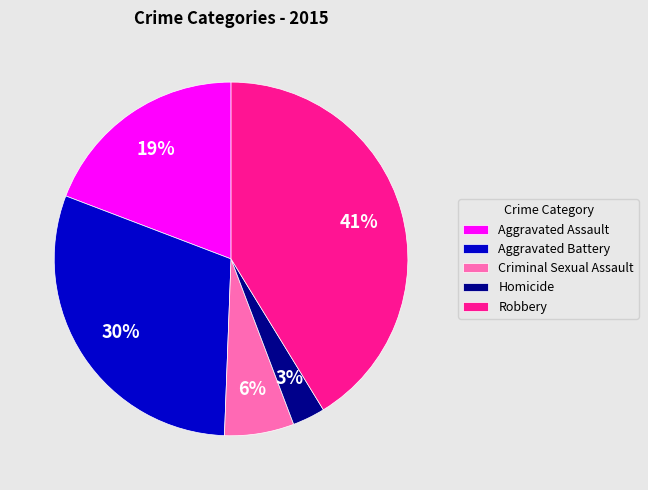

Which category has the smallest portion of the pie?

Homicide